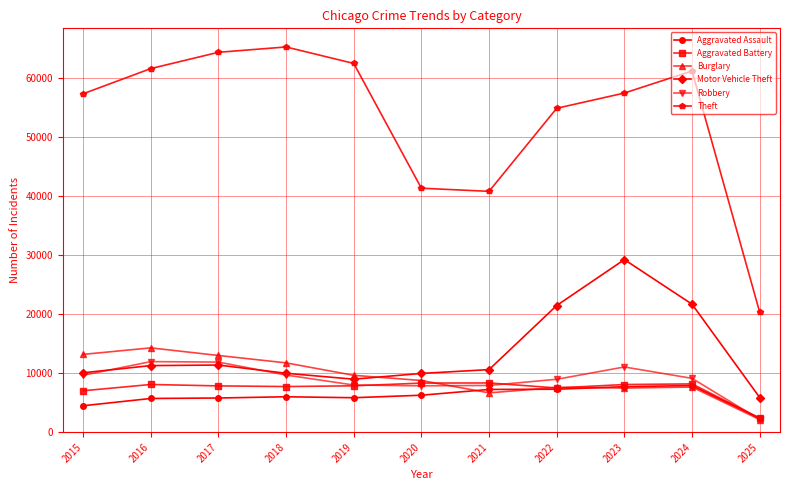

Is it true that Motor Vehicle Theft equals 5874 at 2025?

True